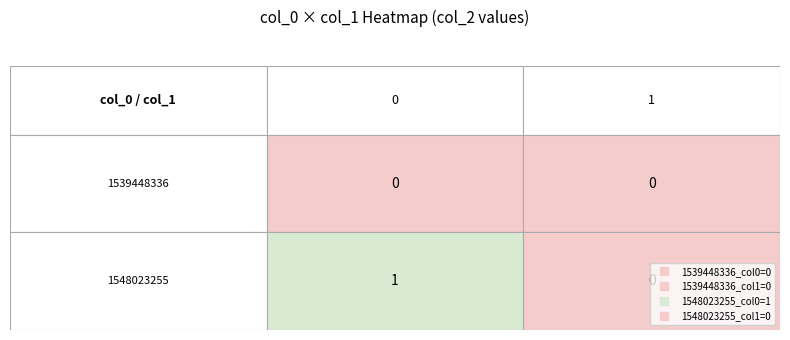

Reading left to right, extract all data points from this chart.

1539448336: 0	0
1548023255: 1	0